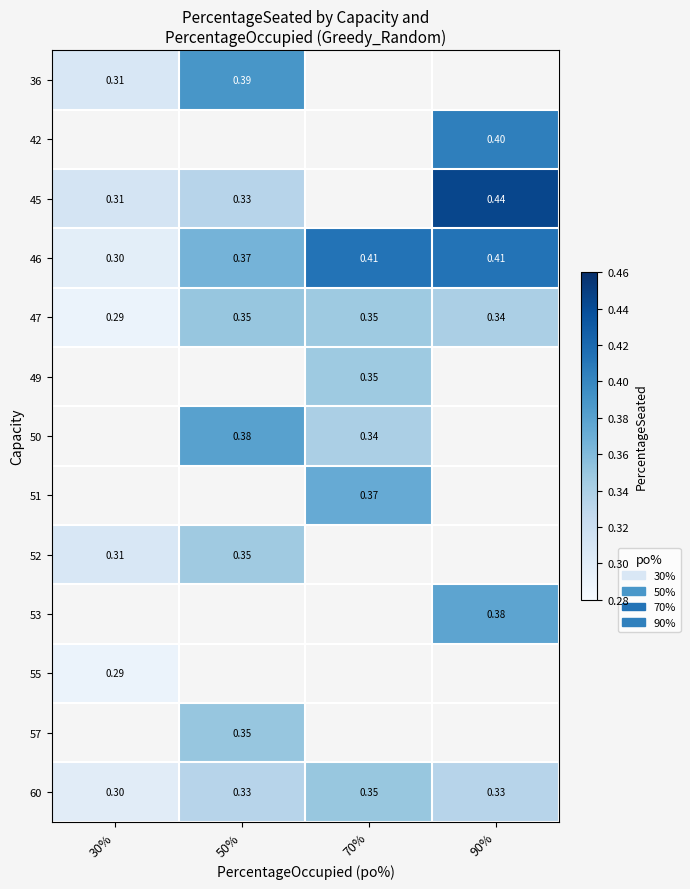

At which label does 36 reach its minimum?

30%